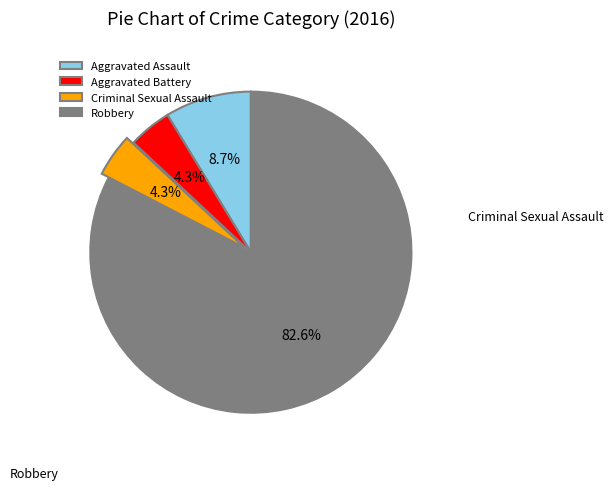

Does Aggravated Assault account for over 50% of the chart?

No